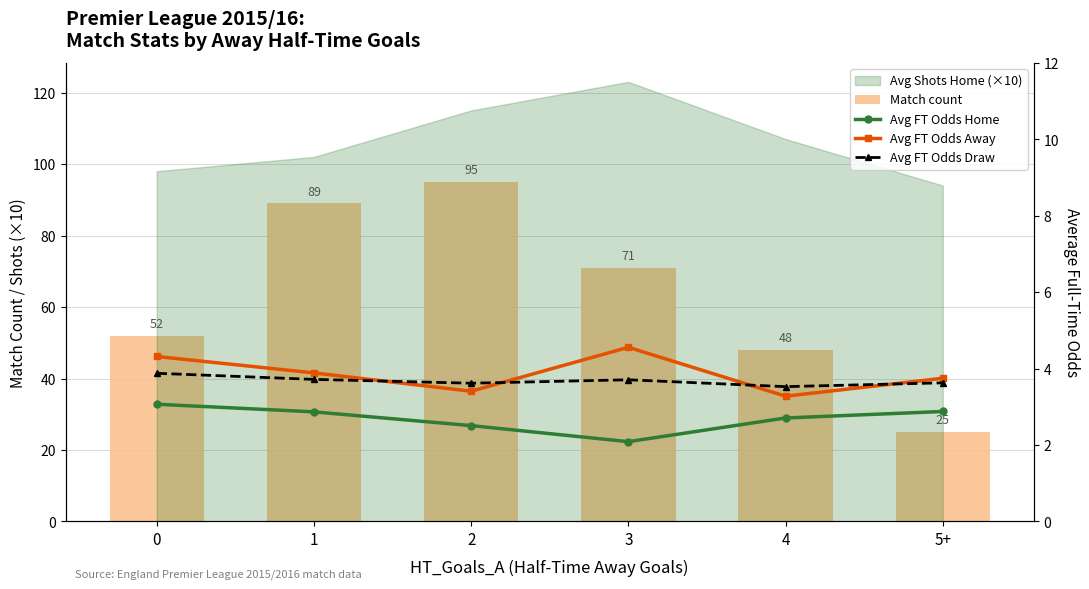

Reading left to right, what are all the values shown in this chart?

Match count: 0=52.0	1=89.0	2=95.0	3=71.0	4=48.0	5+=25.0
Avg FT Odds Home: 0=3.1	1=2.9	2=2.5	3=2.1	4=2.7	5+=2.9
Avg FT Odds Away: 0=4.3	1=3.9	2=3.4	3=4.6	4=3.3	5+=3.8
Avg FT Odds Draw: 0=3.9	1=3.7	2=3.6	3=3.7	4=3.5	5+=3.6